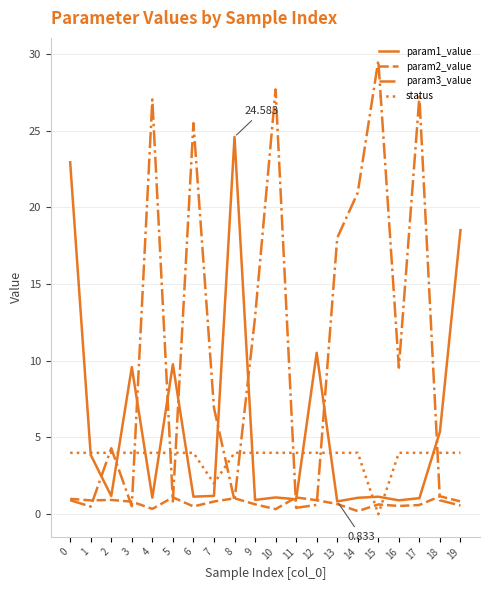

Which series has the largest total across all categories?

param3_value